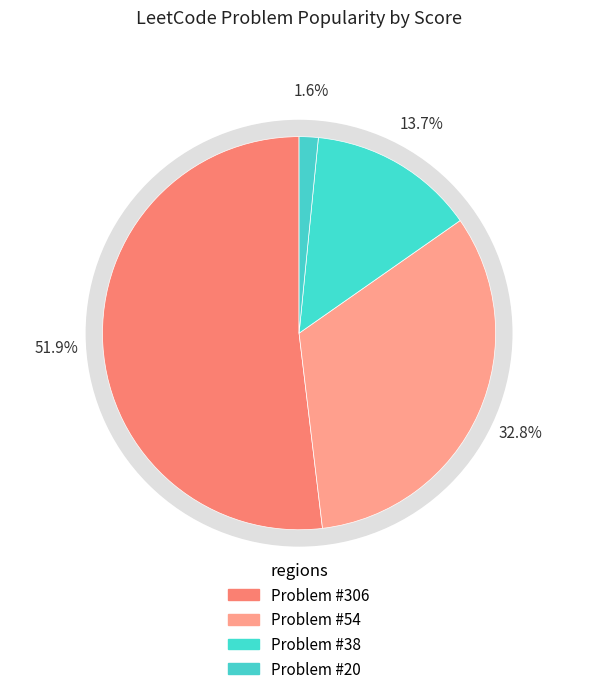

To the nearest percent, what percentage of the pie is 38?

14%